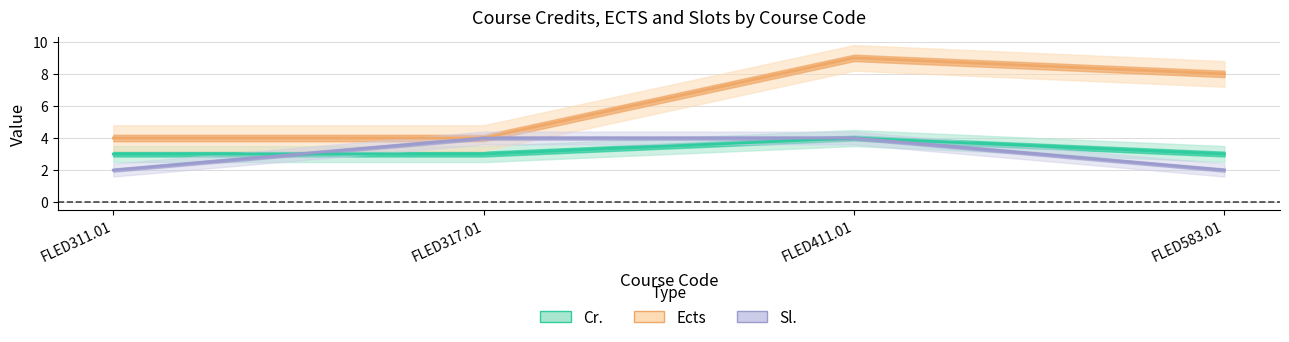

At which label is Sl. closest to 3?

FLED311.01